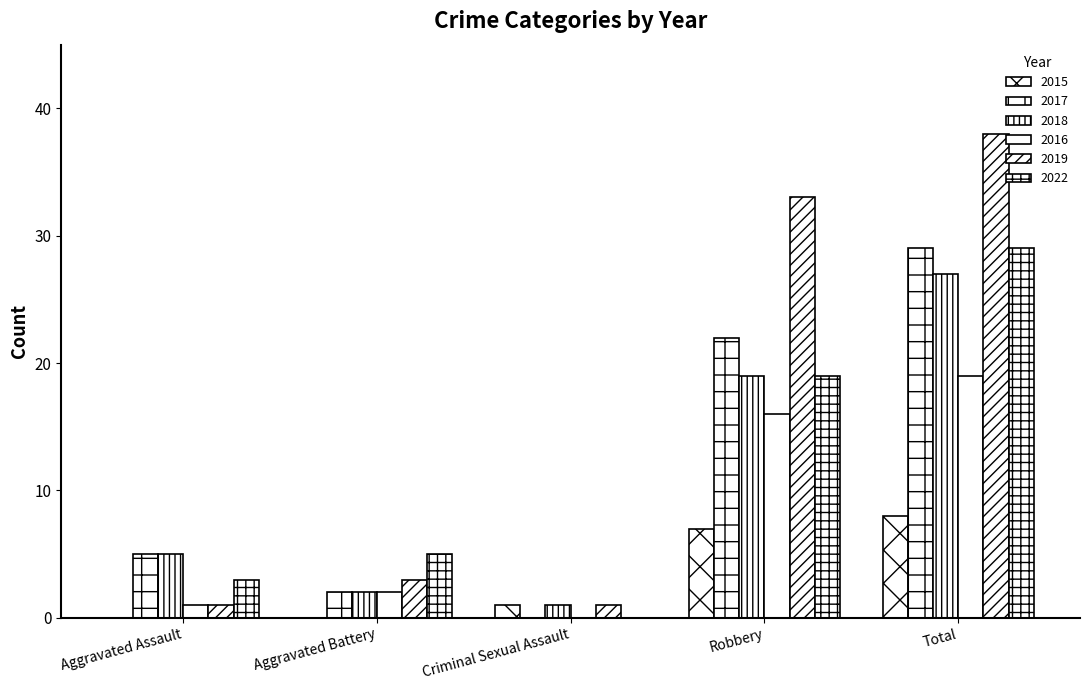

How many values in 2017 are above zero?

4